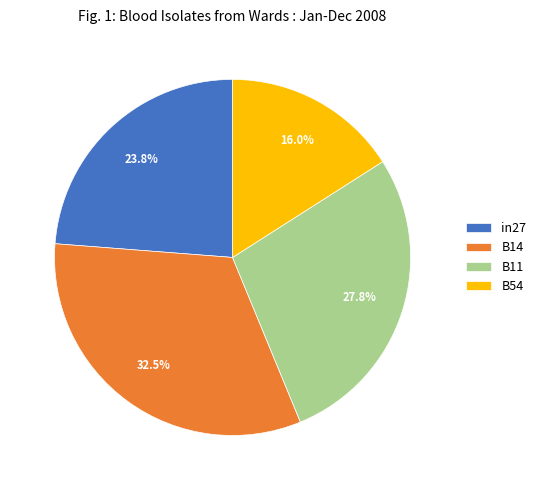

Rank the categories by value from highest to lowest.

B14, B11, in27, B54